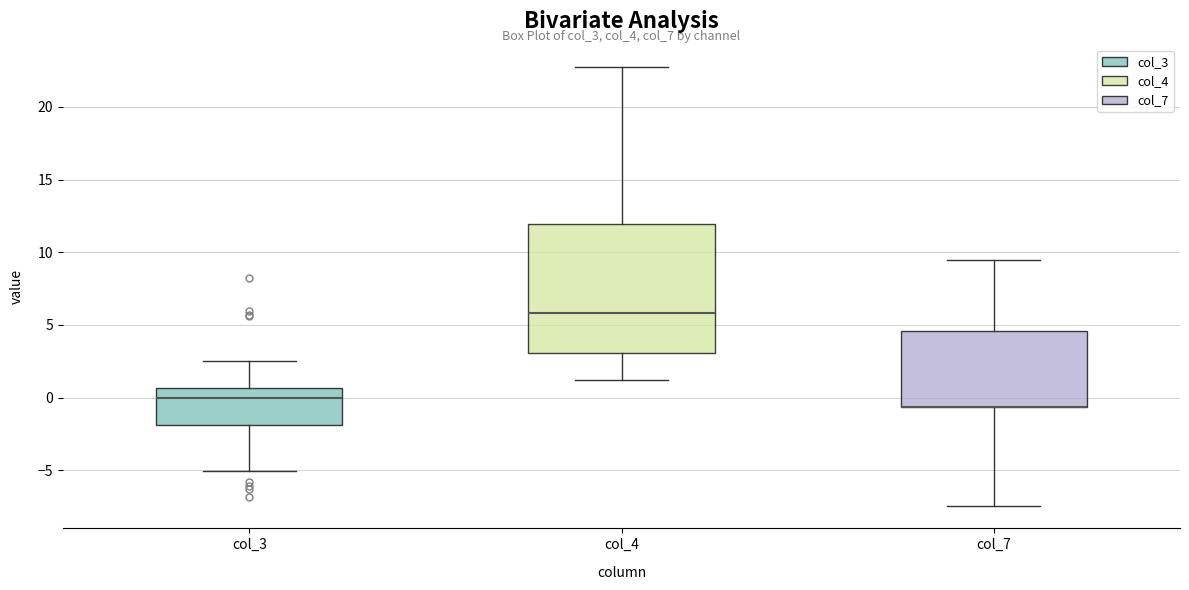

Which box is the tallest, from its lower edge to its upper edge?

col_4